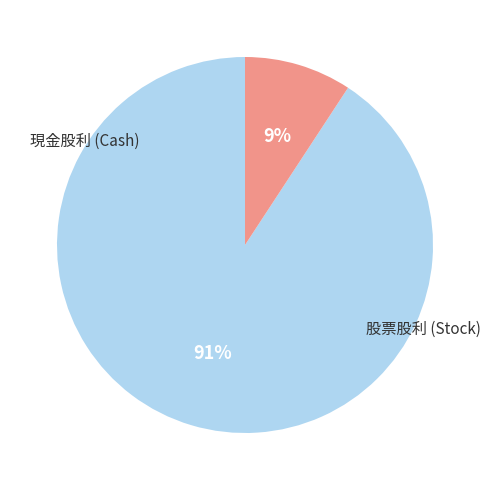

Is there a majority slice in this chart?

Yes